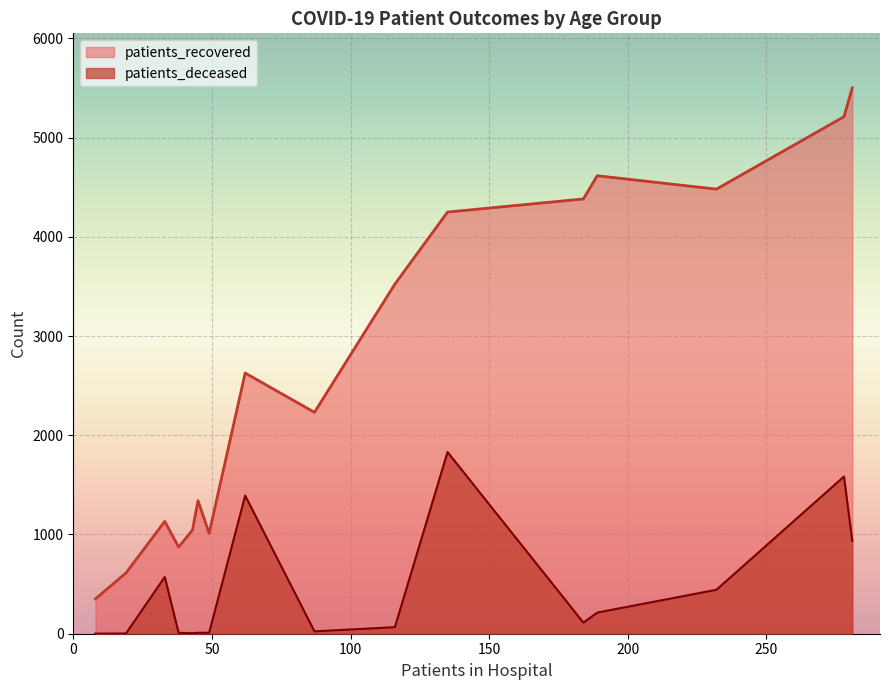

What is the difference between the maximum and minimum values in the patients_recovered series?

5149